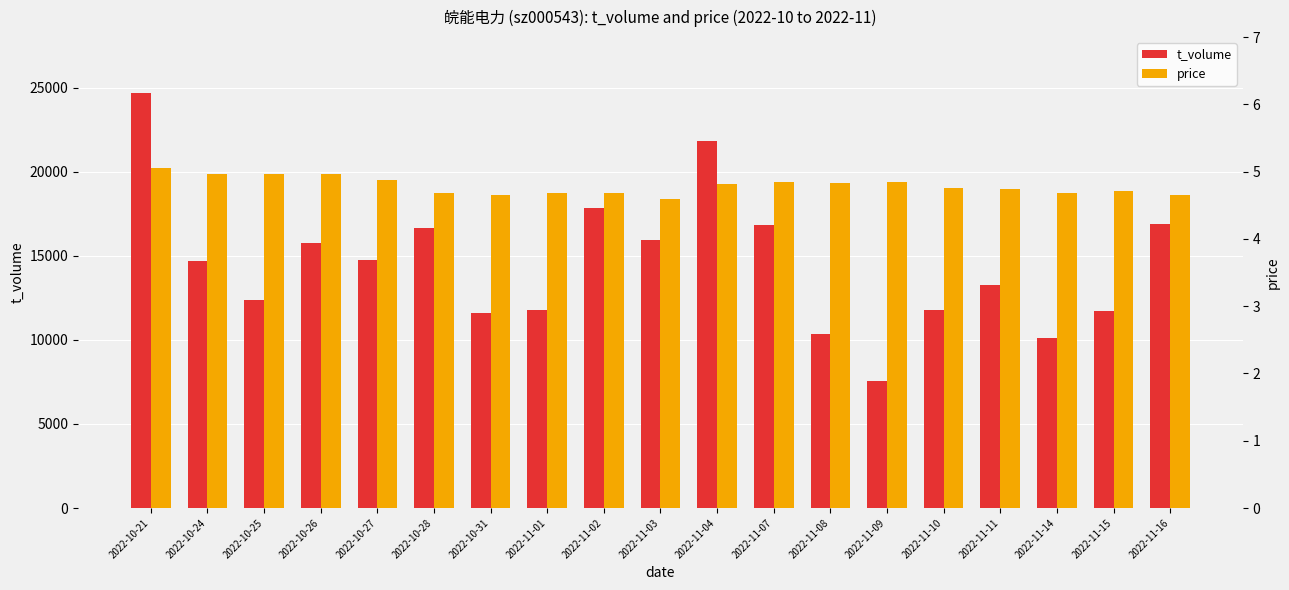

What is the spread (max minus min) of values at 2022-11-01?

11744.3